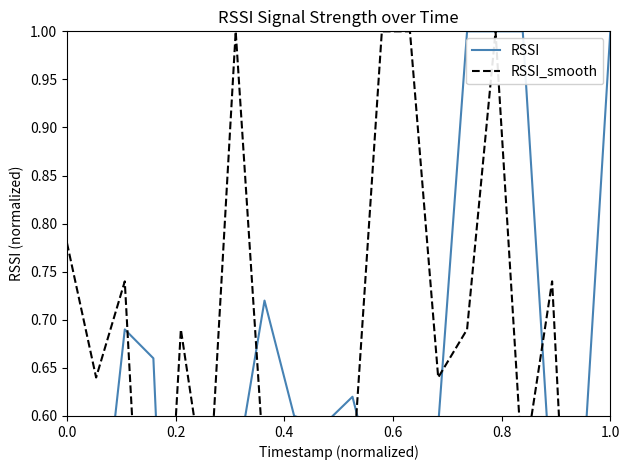

Is it true that RSSI_smooth equals 0.4 at 16?

False